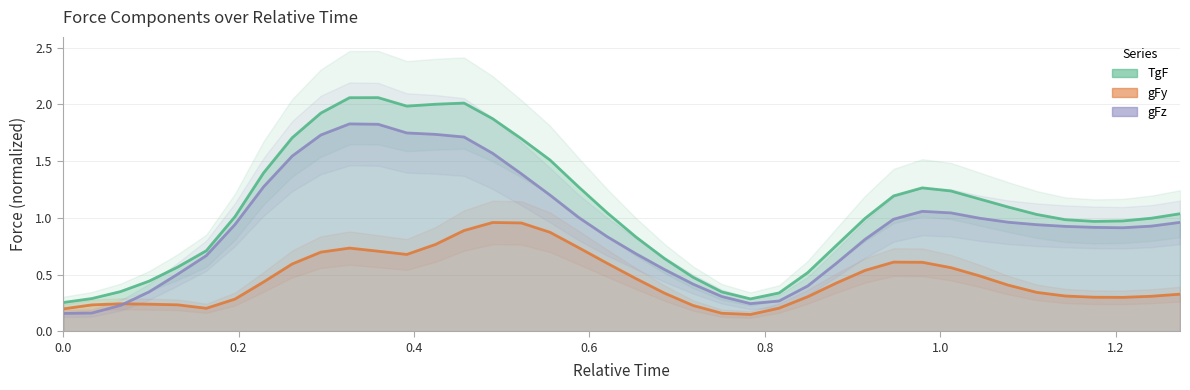

Does the chart have visible grid lines?

Yes